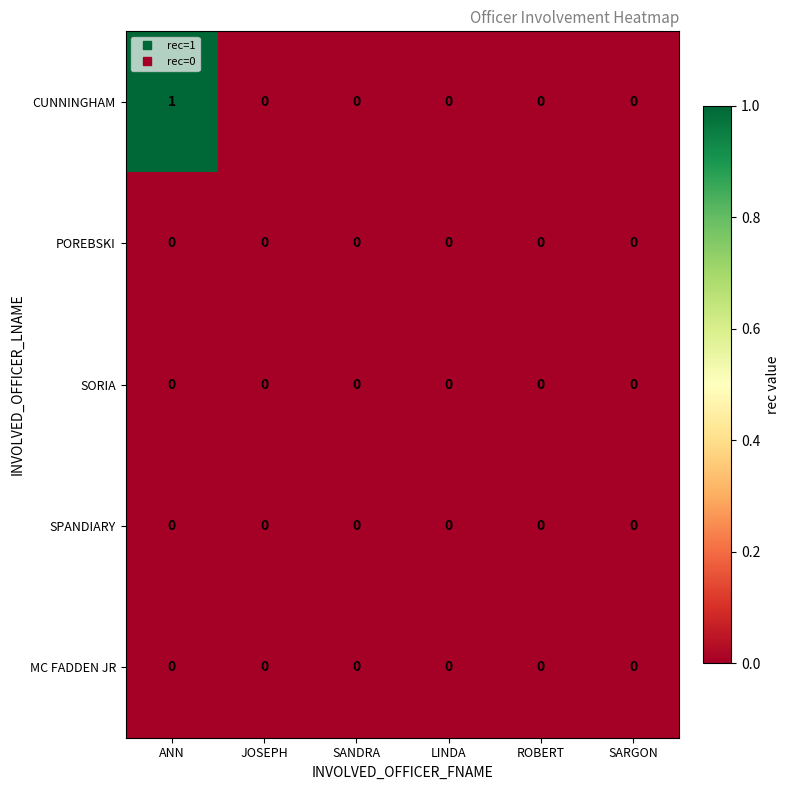

Which series has the largest total across all categories?

CUNNINGHAM